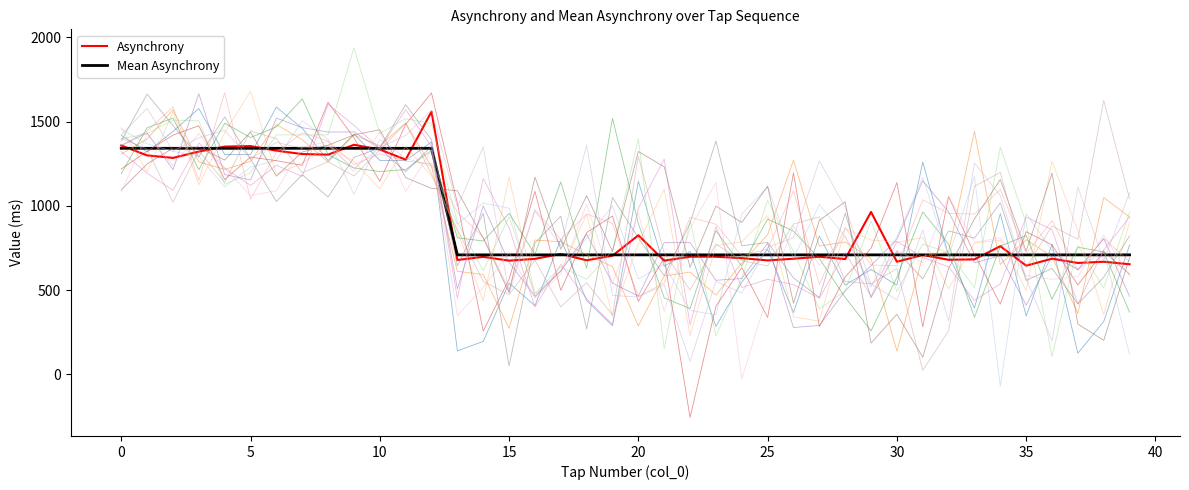

How many lines are shown in the chart?

17